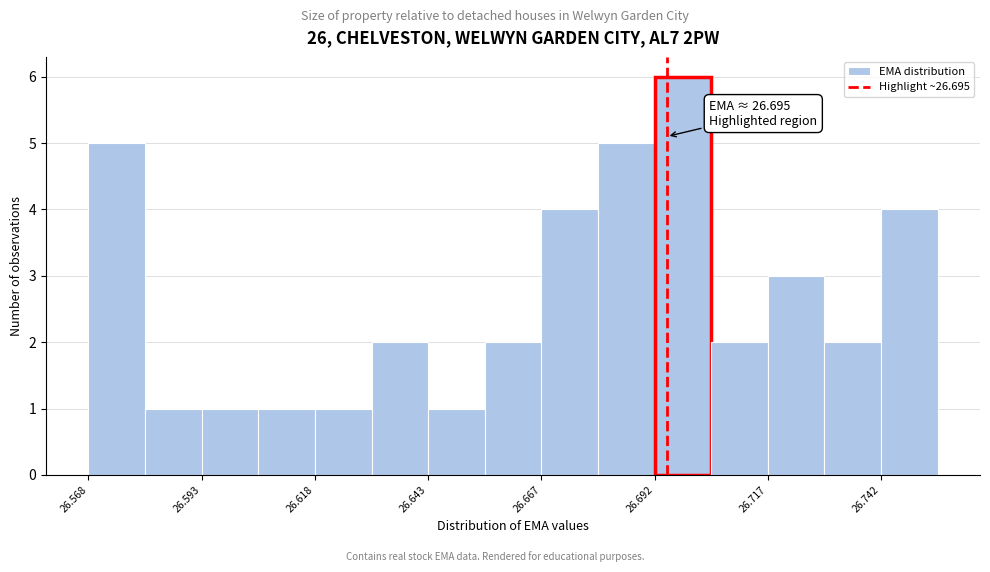

Read against the x-axis, roughly where is the centre of the tallest bar?

26.700